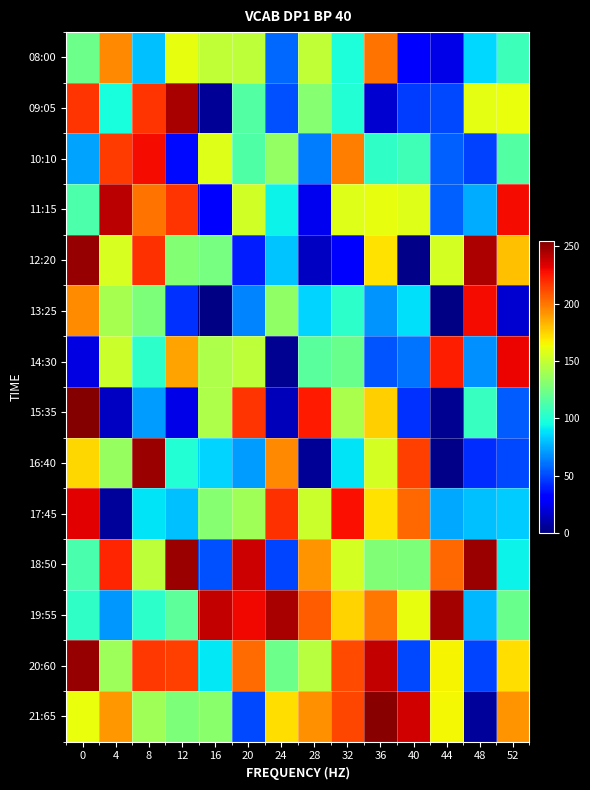

What is the spread (max minus min) of values at 8?

178